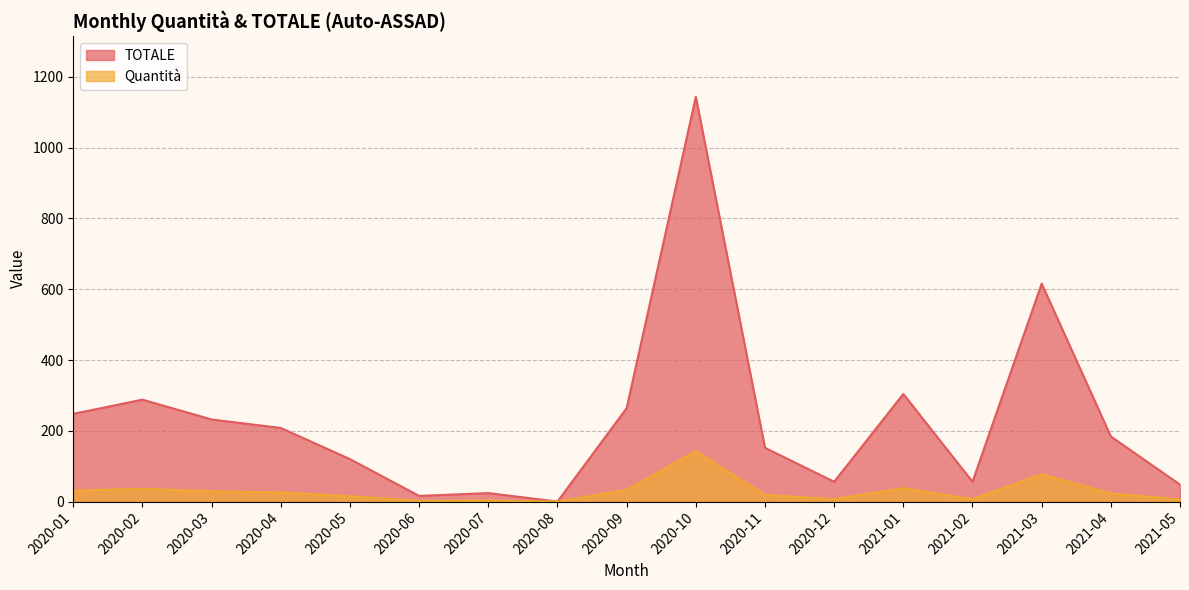

What is the difference between the maximum and minimum values in the TOTALE series?

1144